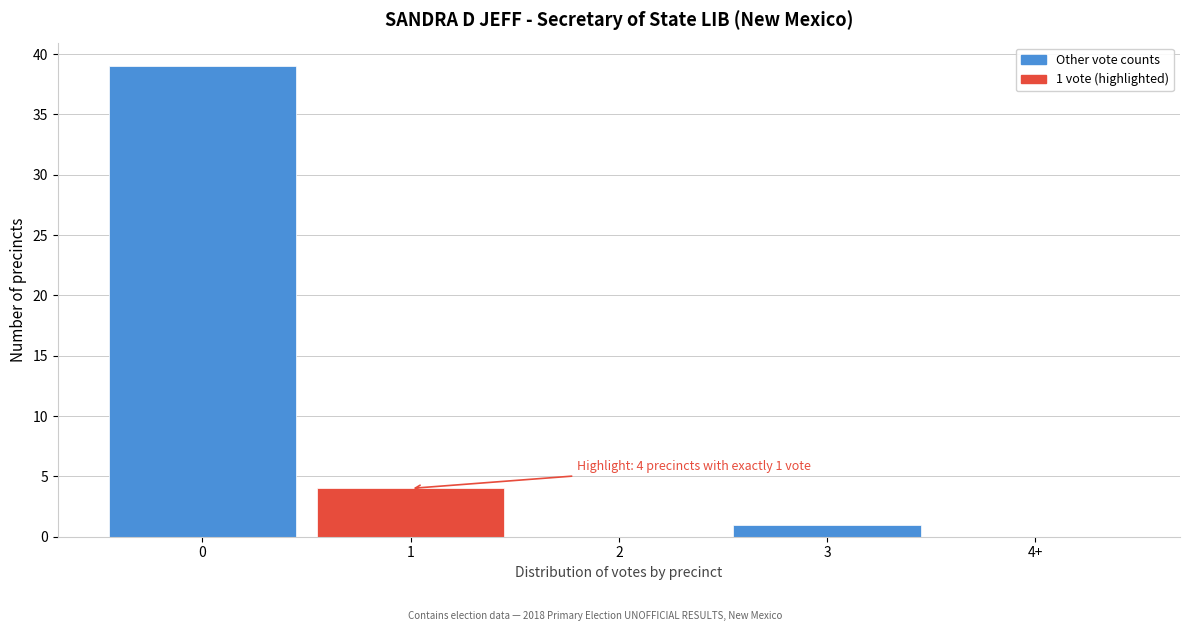

Reading left to right, what are all the values shown in this chart?

0=39	1=4	2=0	3=1	4+=0